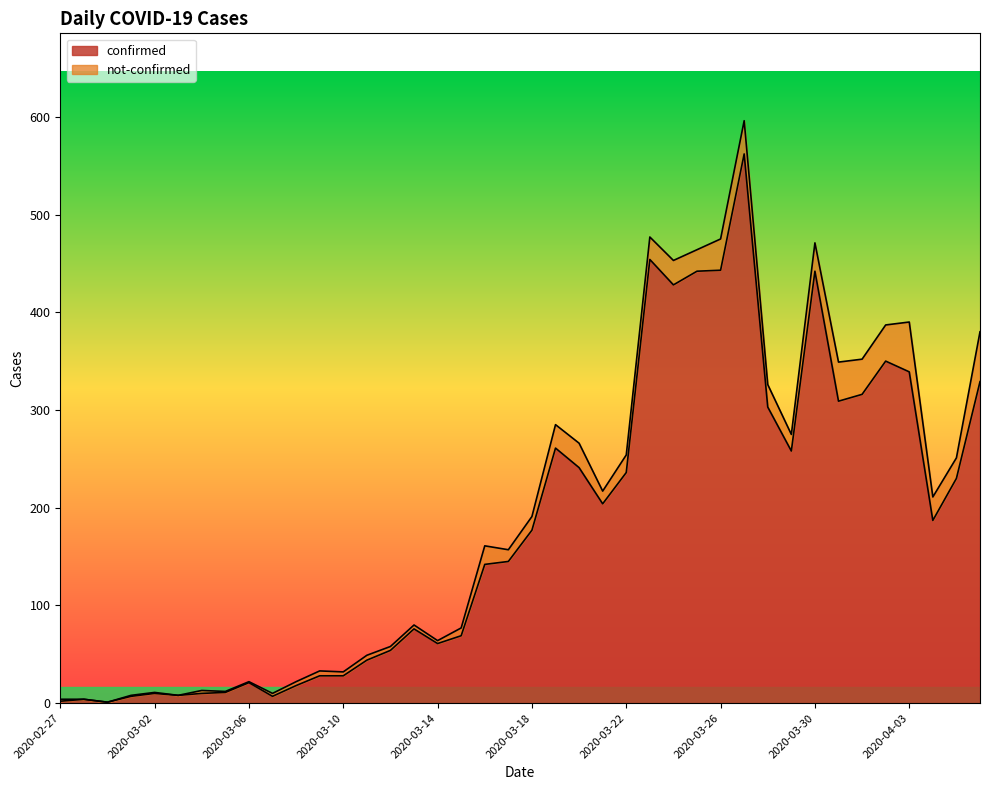

What is the difference between the values at 2020-03-02 and 2020-03-09?

18